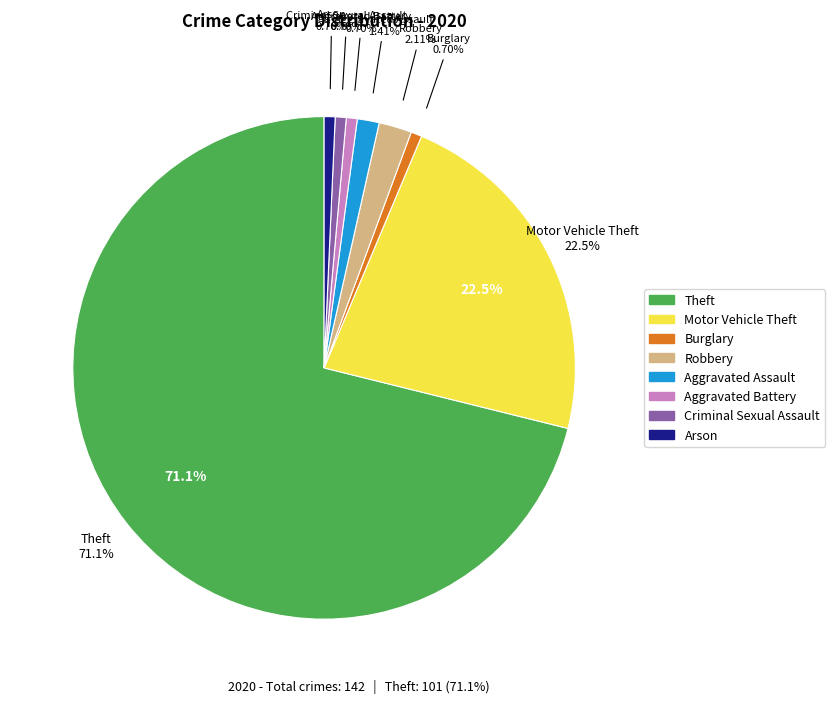

Which category has the biggest portion of the pie?

Theft